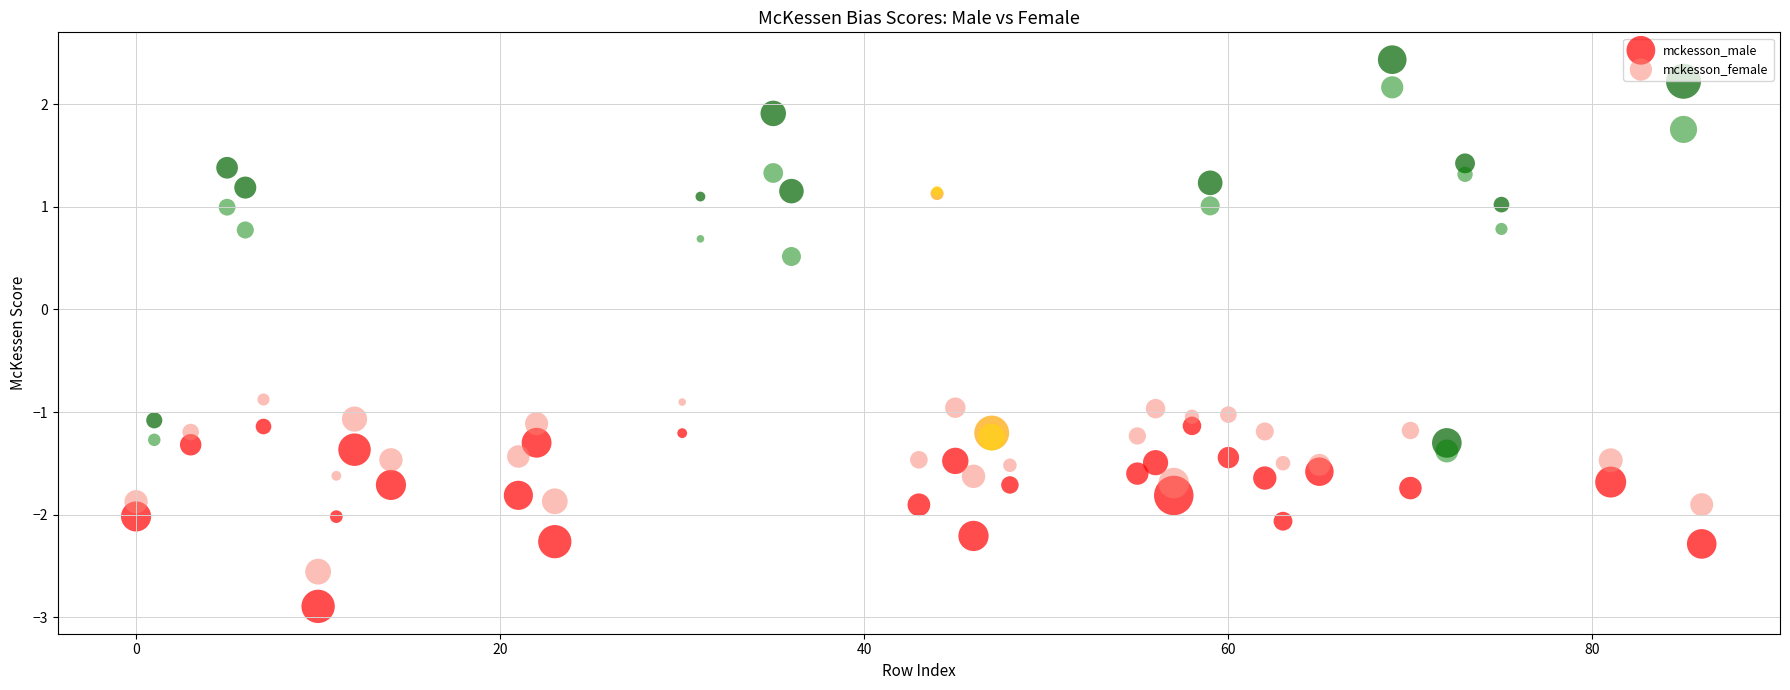

What are all the series names shown in the legend?

mckesson_male, mckesson_female